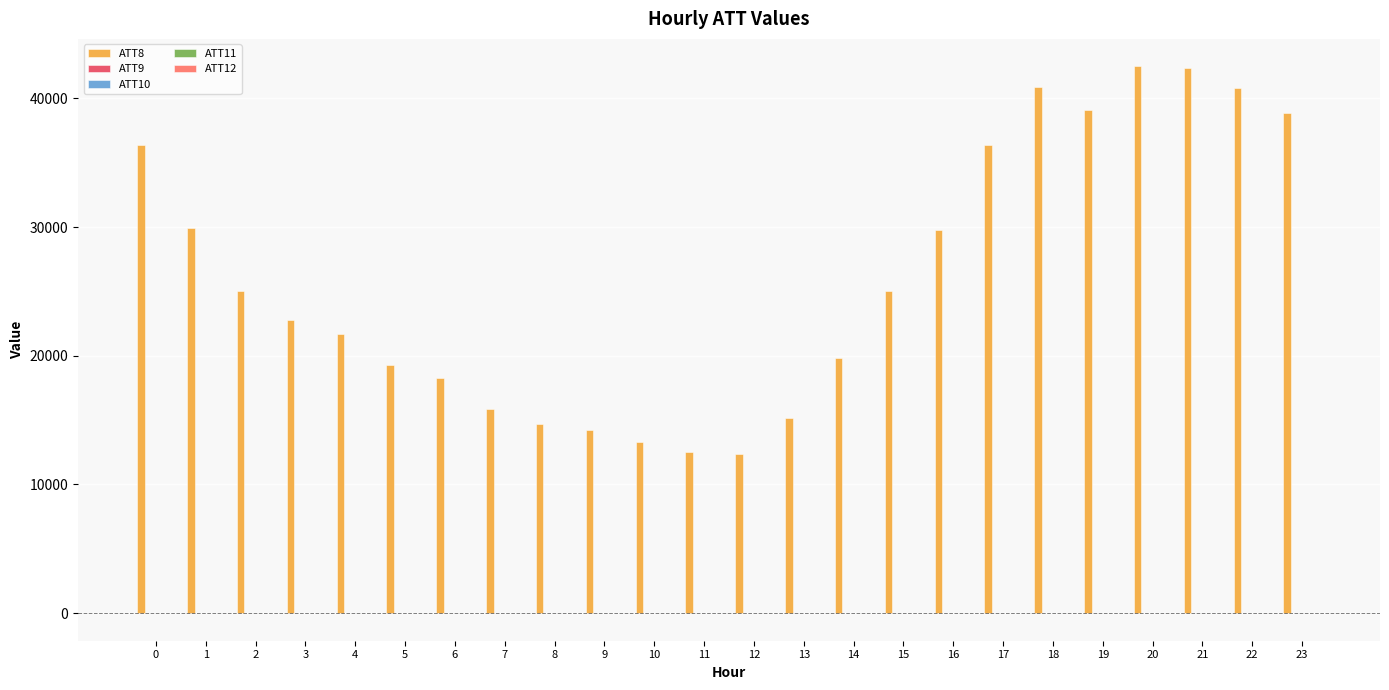

What is the greatest value displayed?

42500.0